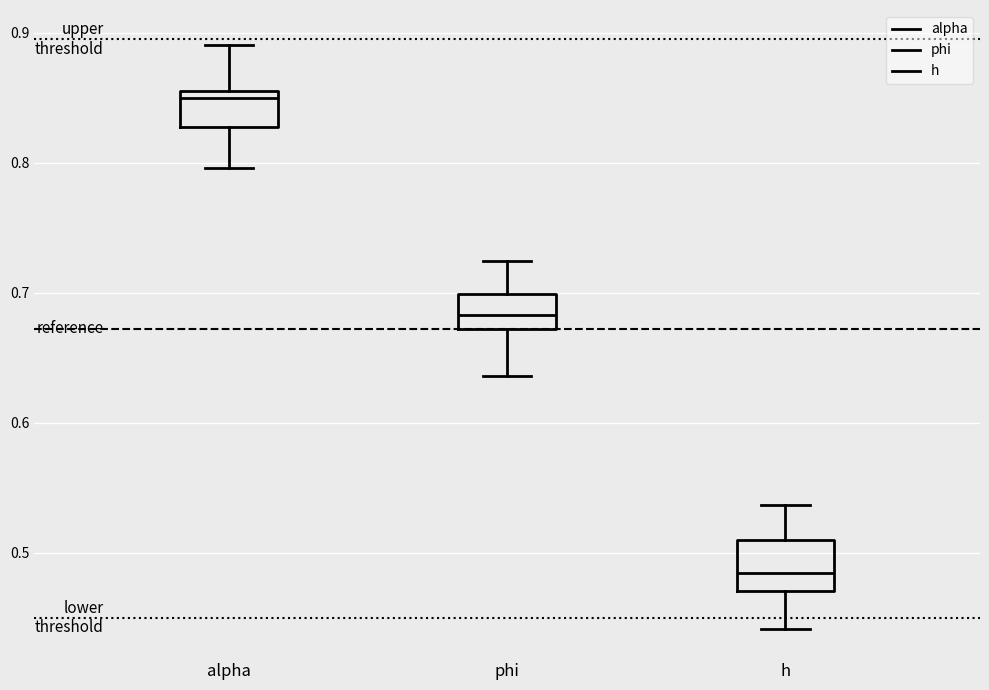

Which box's median line is the highest?

alpha